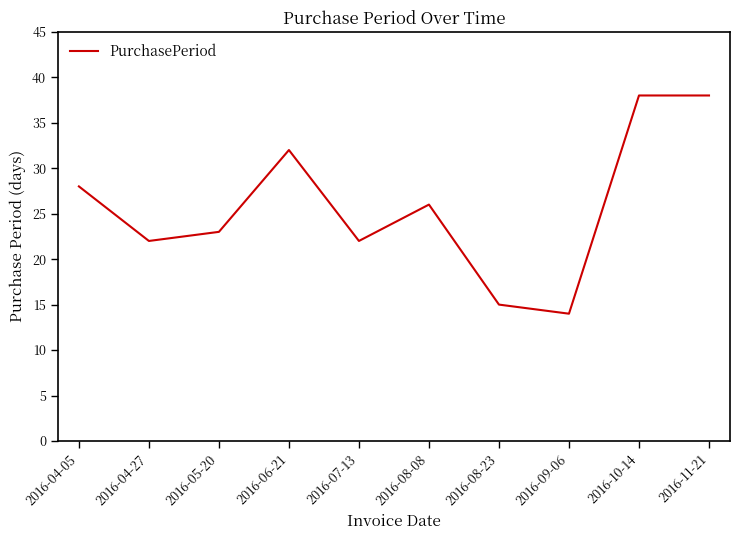

What is the ratio of the value at 2016-07-13 to the value at 2016-04-27?

1.0